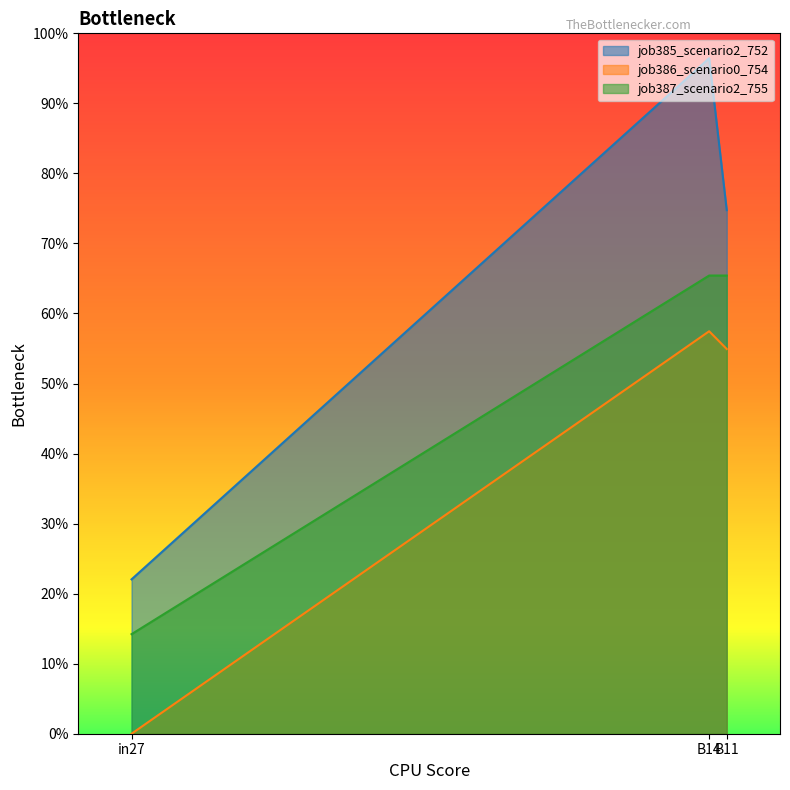

List the series in order of their peak value, highest first.

job385_scenario2_752, job387_scenario2_755, job386_scenario0_754